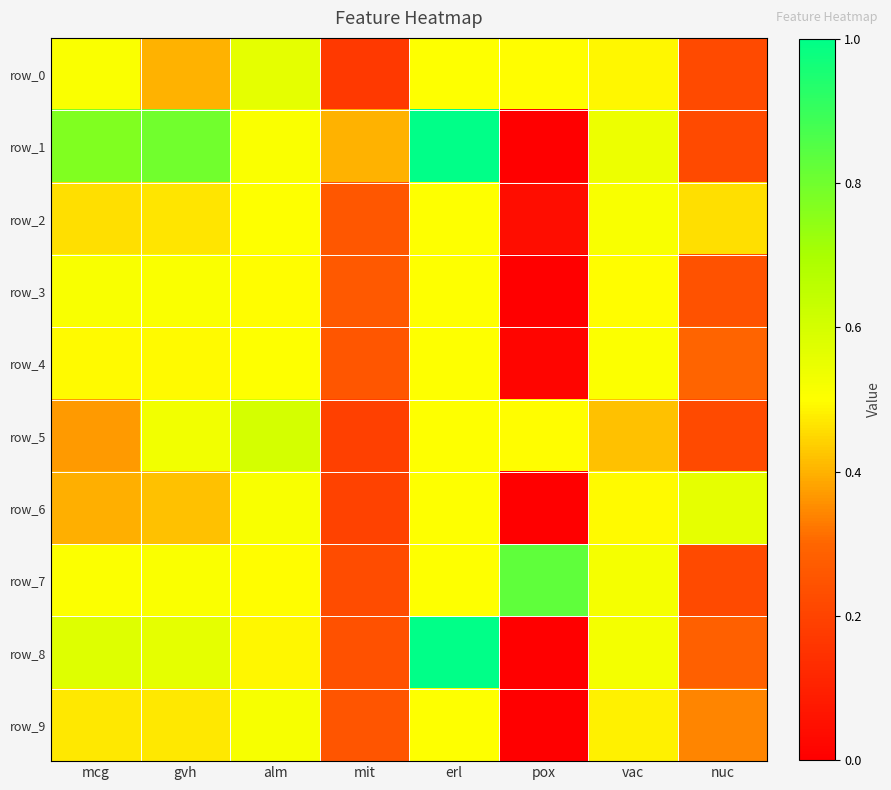

At which category is the sum across all series the highest?

erl